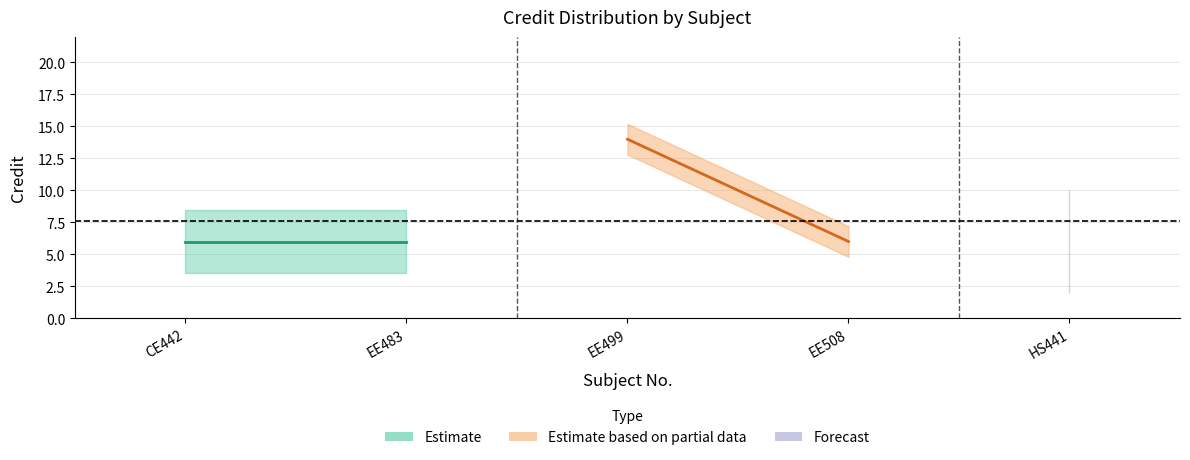

Reading left to right, what are all the values shown in this chart?

6	6	14	6	6